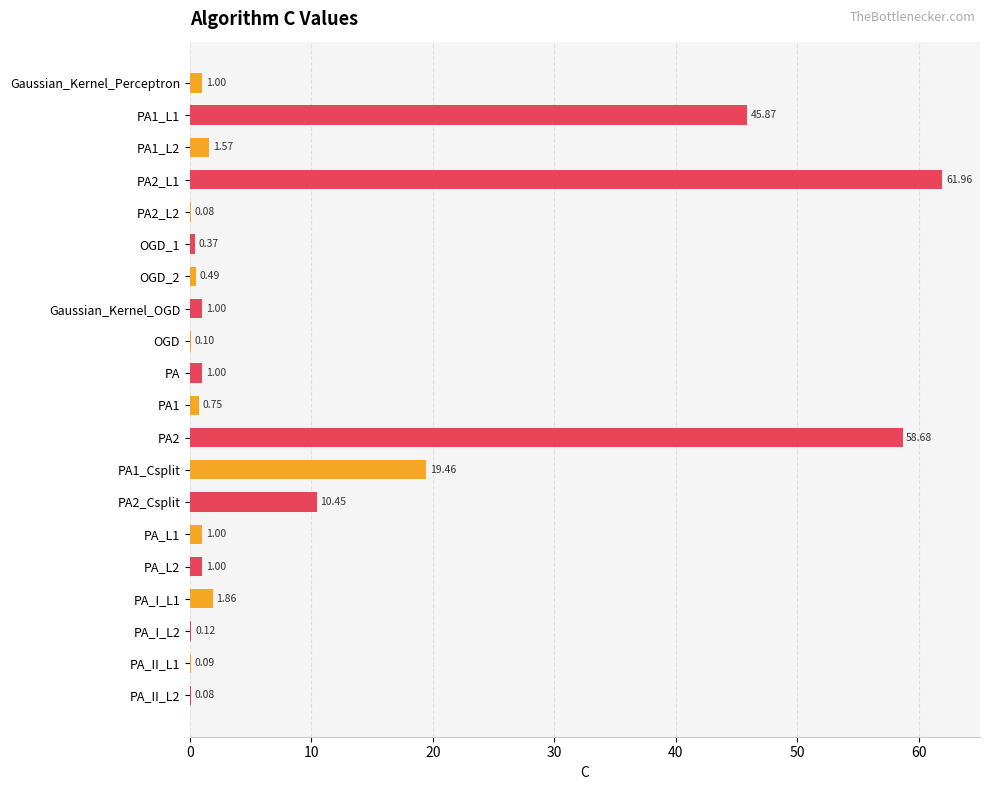

Between PA1_L2 and Gaussian_Kernel_Perceptron, which is larger?

PA1_L2